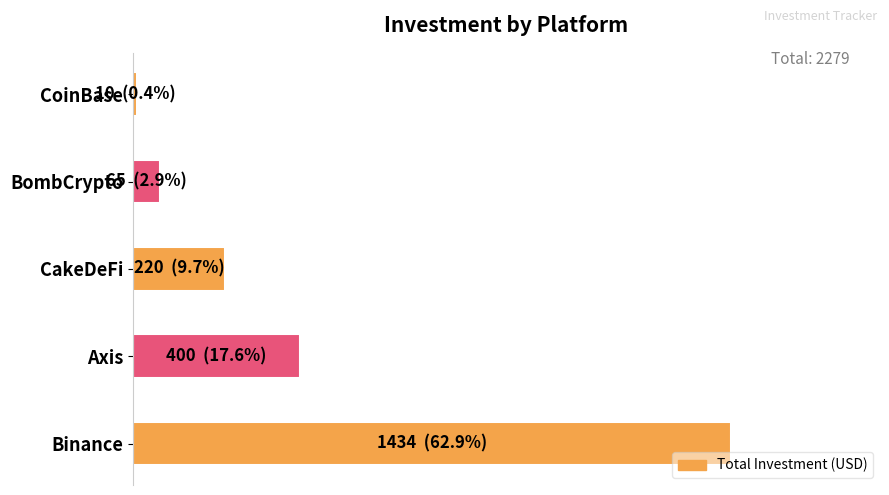

What is the difference between the maximum and second lowest values?

1369